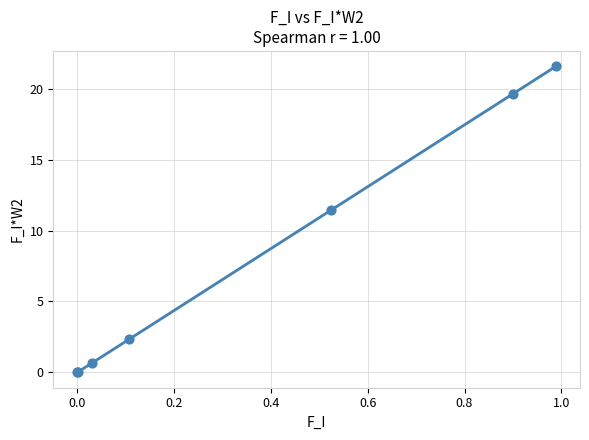

What Y value in the scatter plot is closest to 10?

11.5